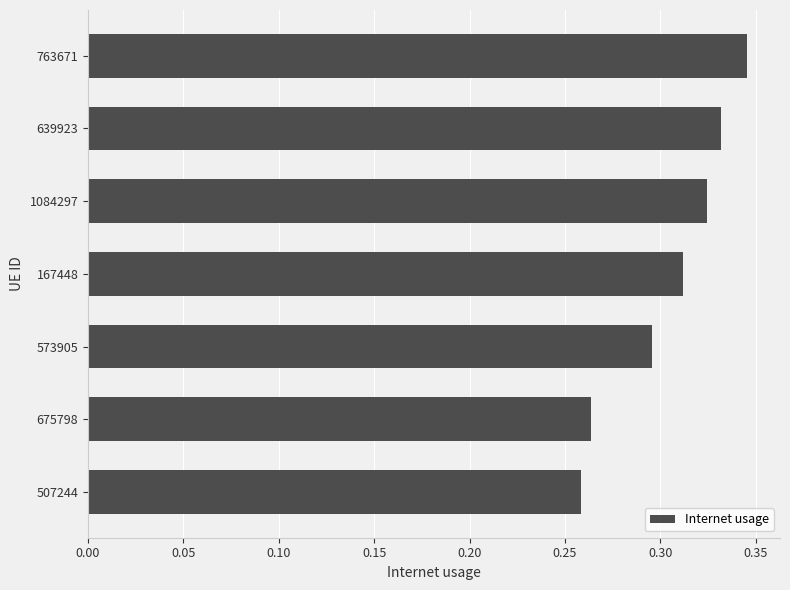

The value at 1084297 is 0.5. True or false?

False